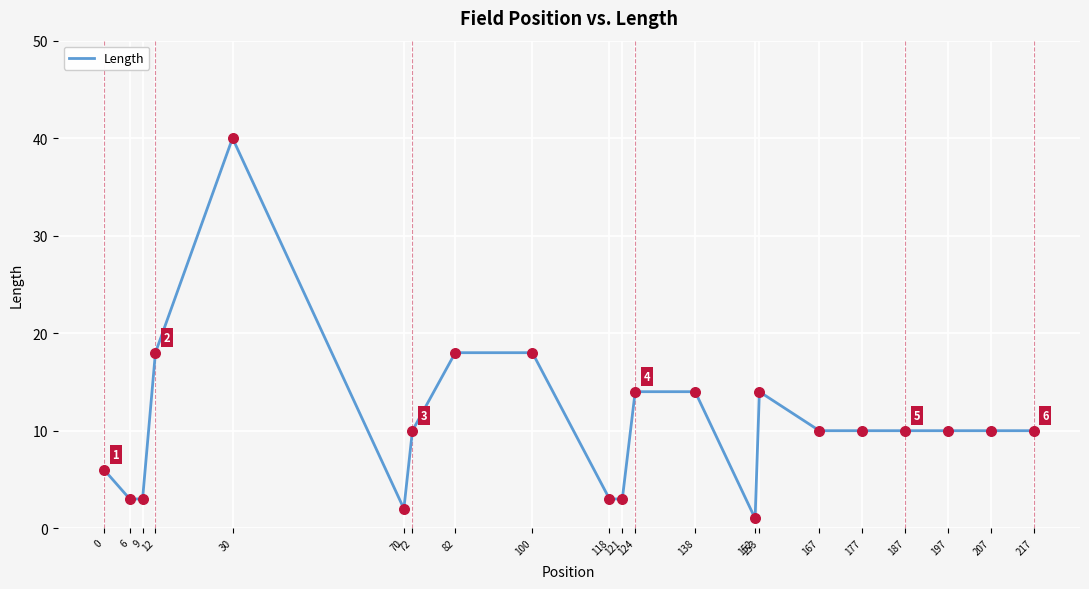

What is the change in value from 6 to 82?

+15